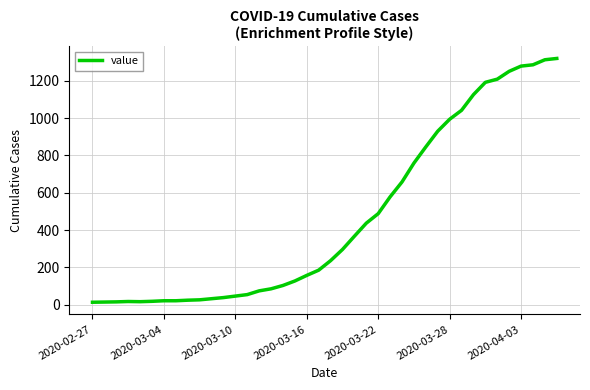

What is the difference between the maximum and minimum values?

1307